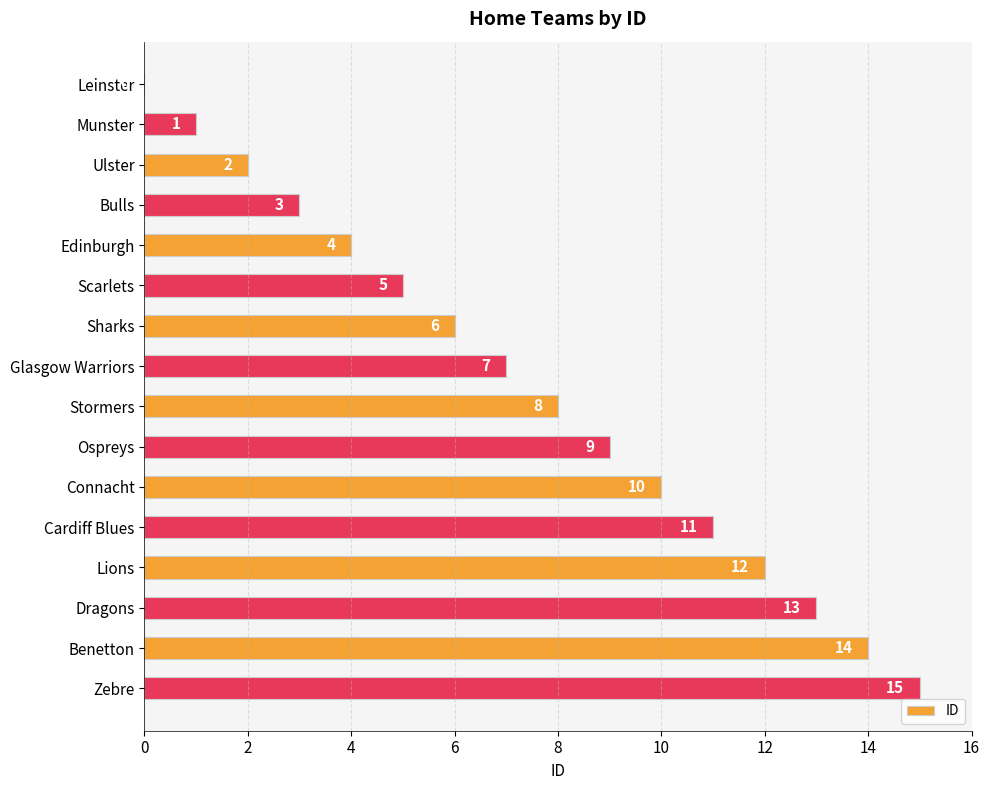

What is the sum of all values?

120